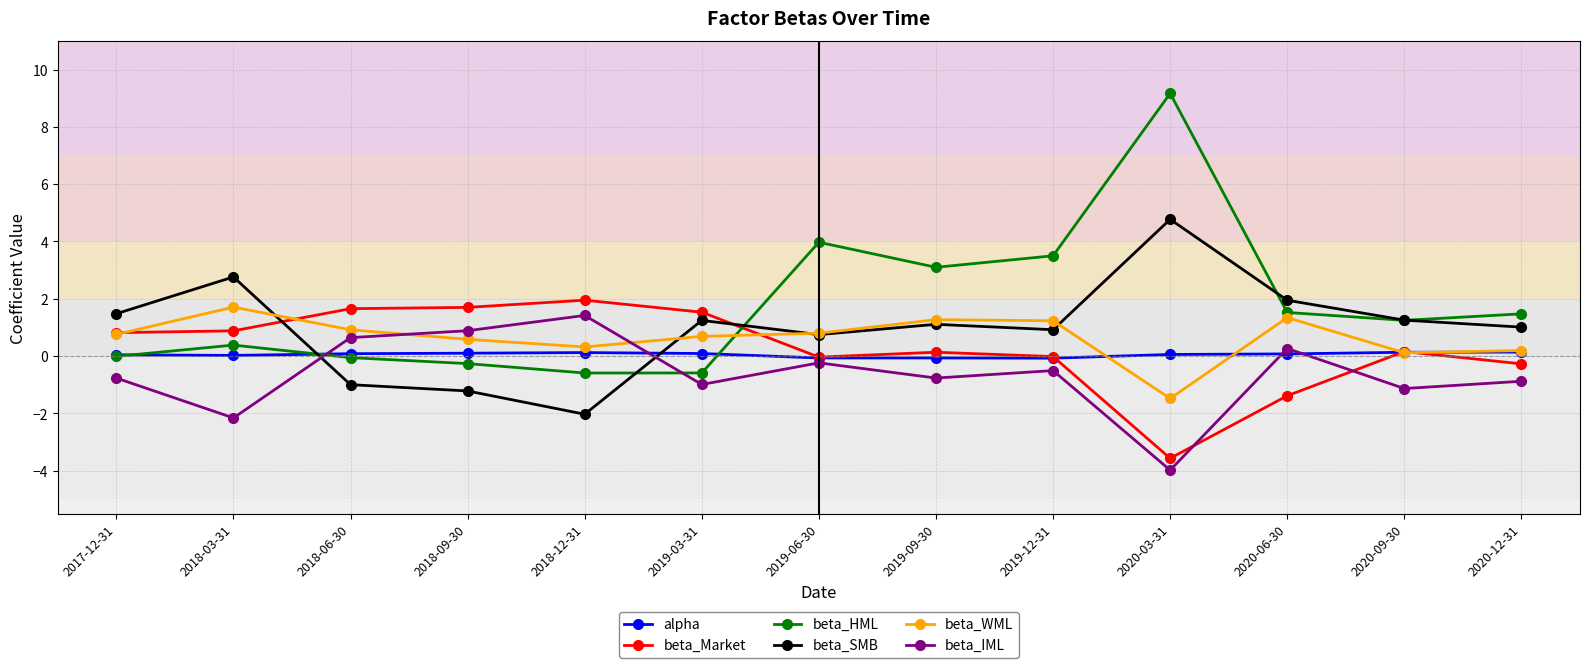

What is the label of the 4th point from the left?

2018-09-30